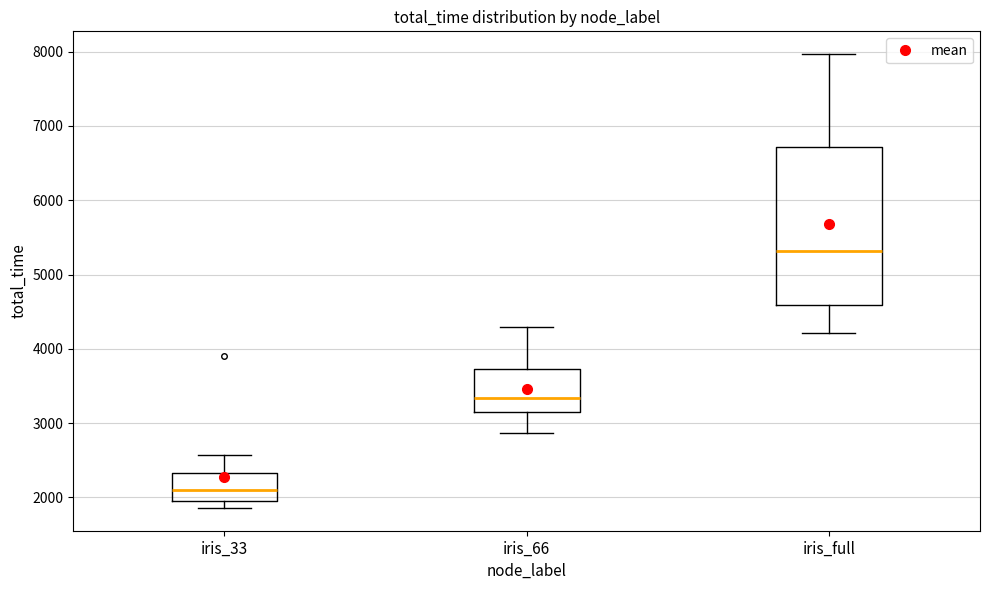

Which box has the lowest median line?

iris_33